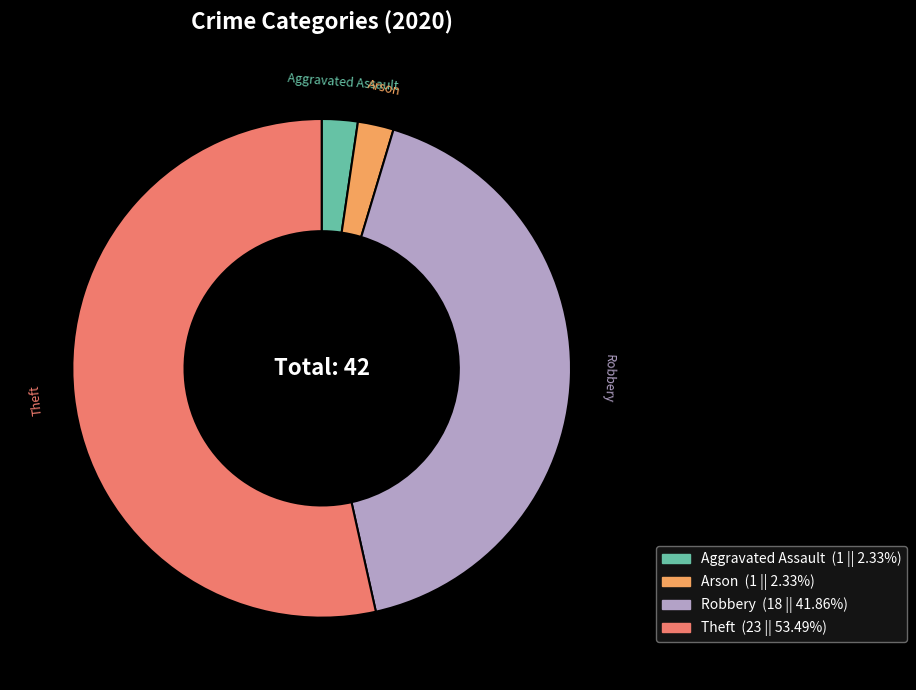

Count the number of slices in the pie.

4